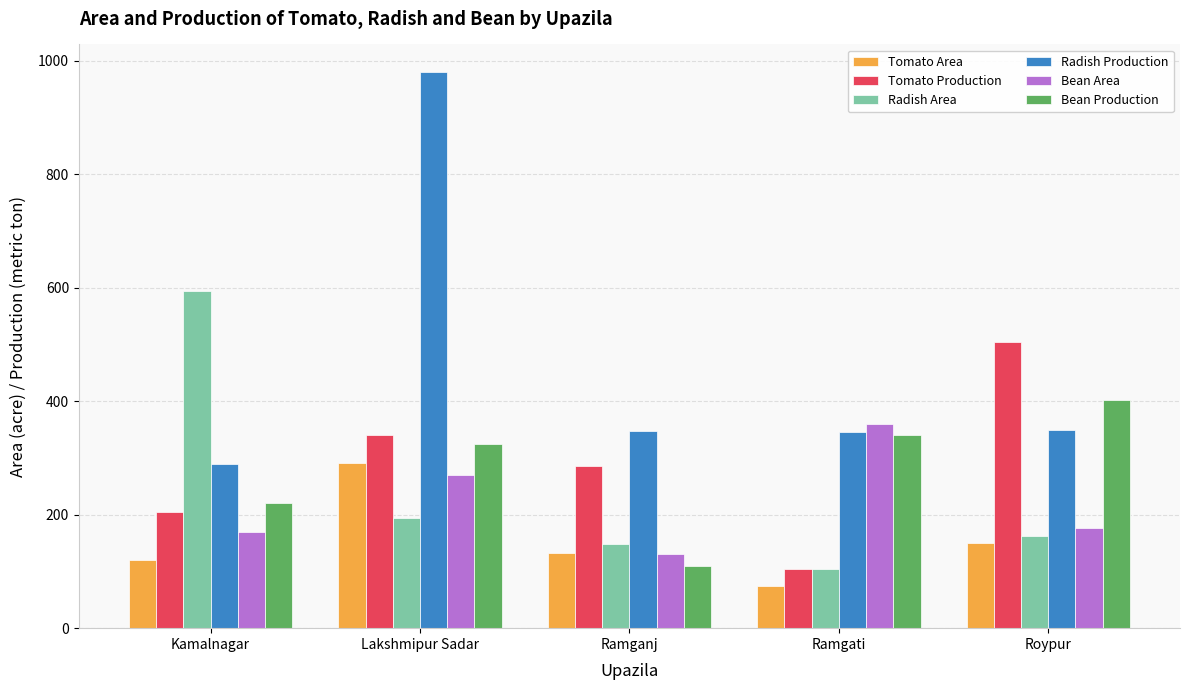

Which label corresponds to the largest value in the chart?

Lakshmipur Sadar